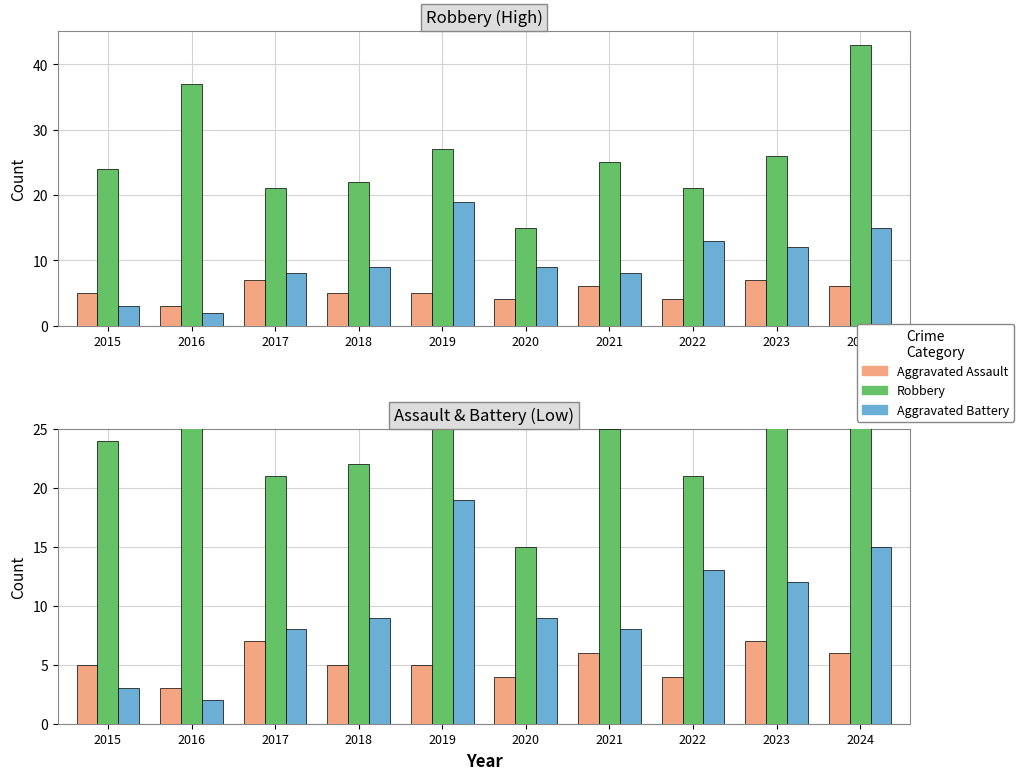

At which category is the sum across all series the highest?

2024